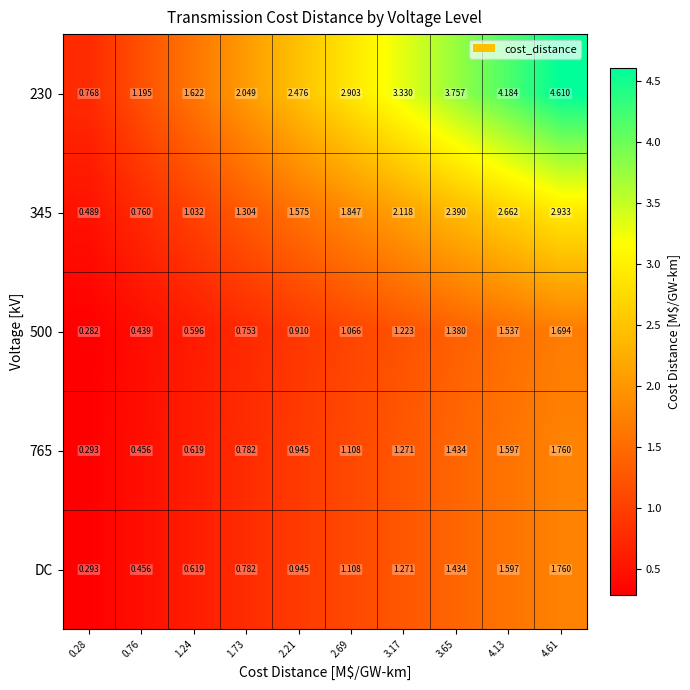

How many distinct data groups are displayed?

5